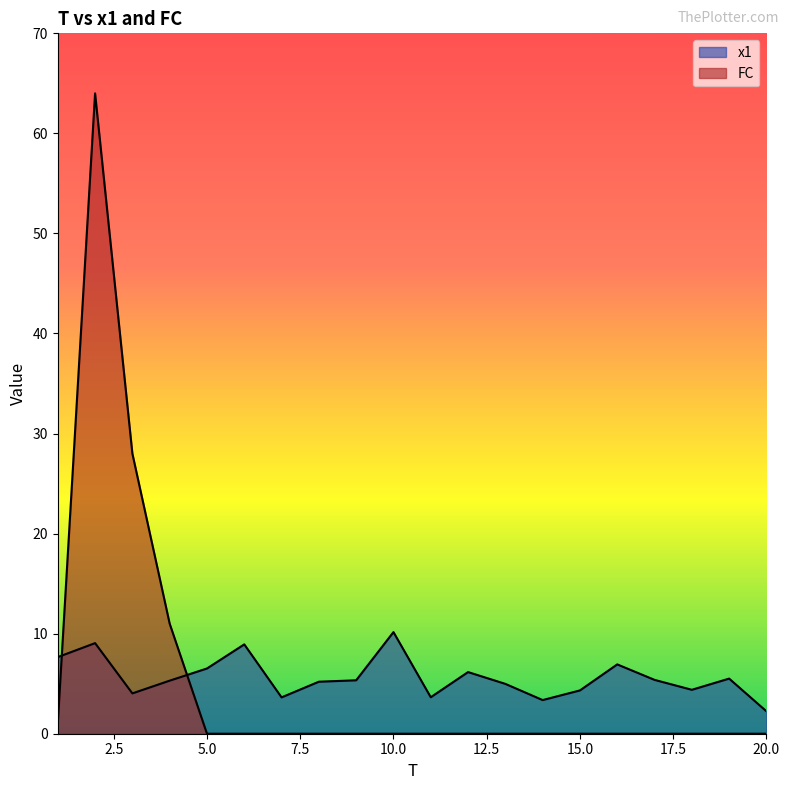

Rank the categories by x1 value from highest to lowest.

10, 2, 6, 1, 16, 5, 12, 19, 17, 9, 4, 8, 13, 18, 15, 3, 11, 7, 14, 20